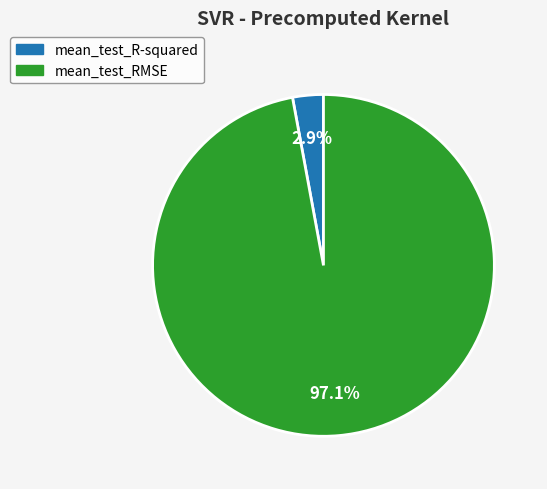

To the nearest percent, what is the difference between the mean_test_R-squared and mean_test_RMSE slice percentages?

94%